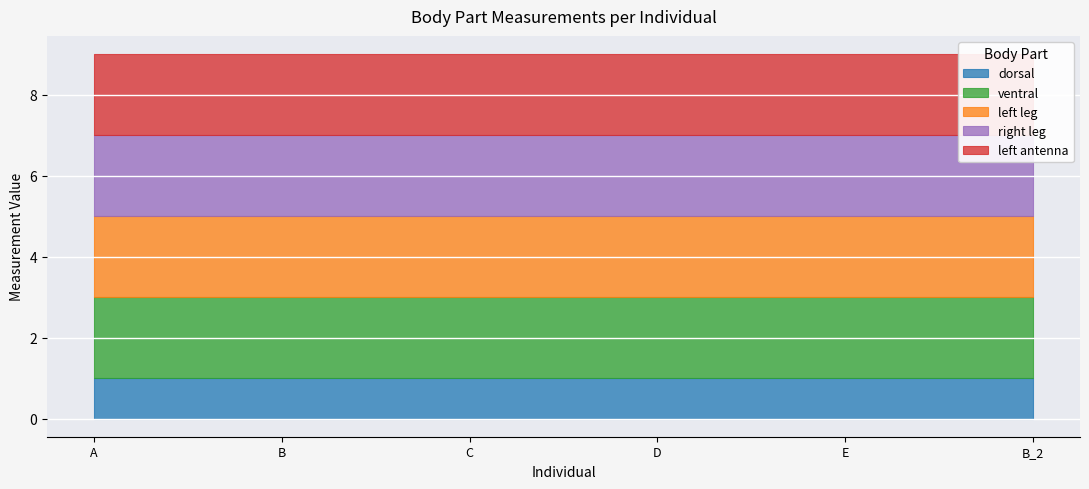

True or false: right leg and left leg cross at least once.

False